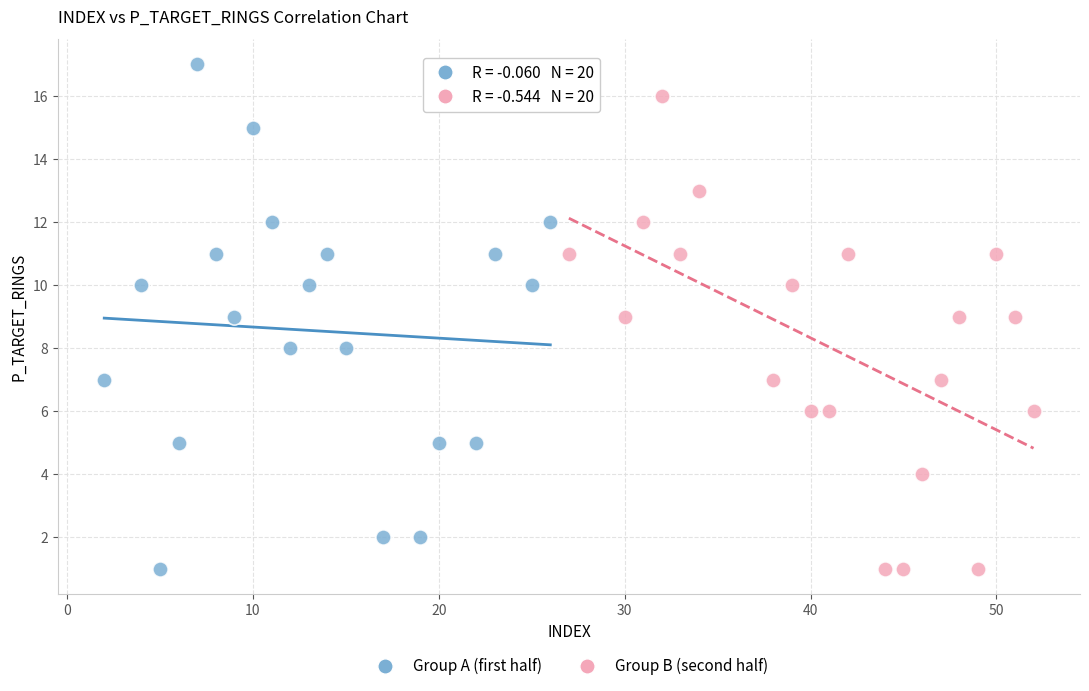

Which series has the widest spread of Y values?

Group A (first half)